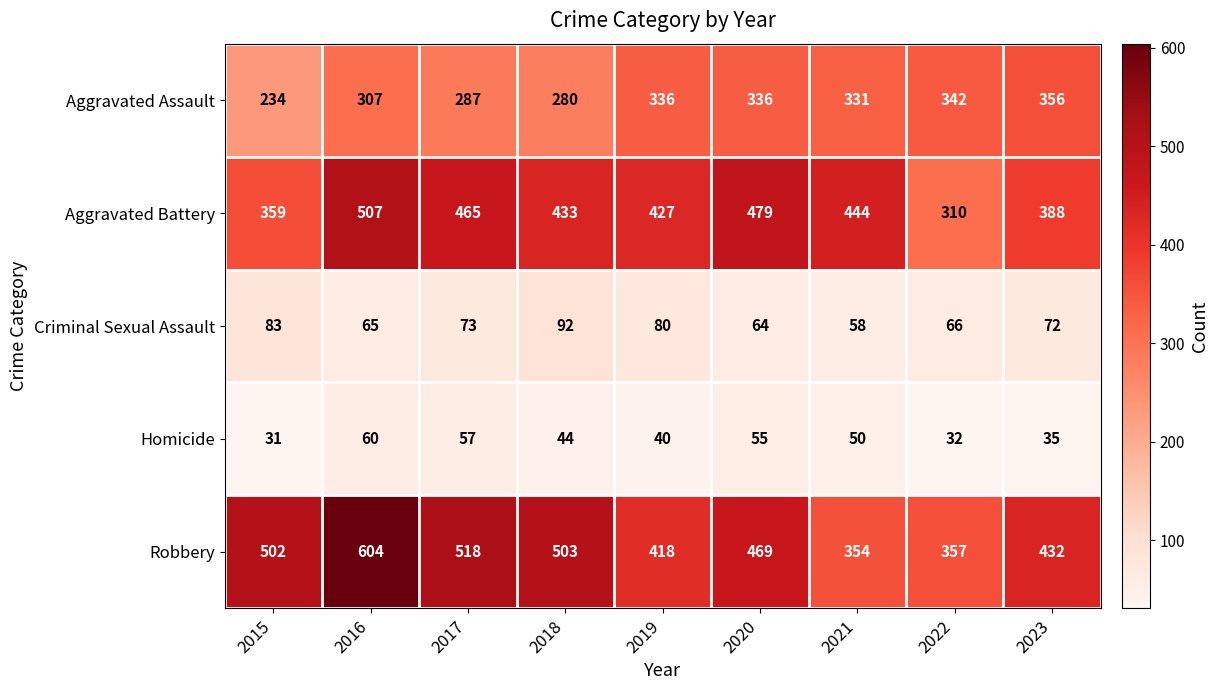

What is the difference between the second highest and second lowest values in the Aggravated Assault series?

62